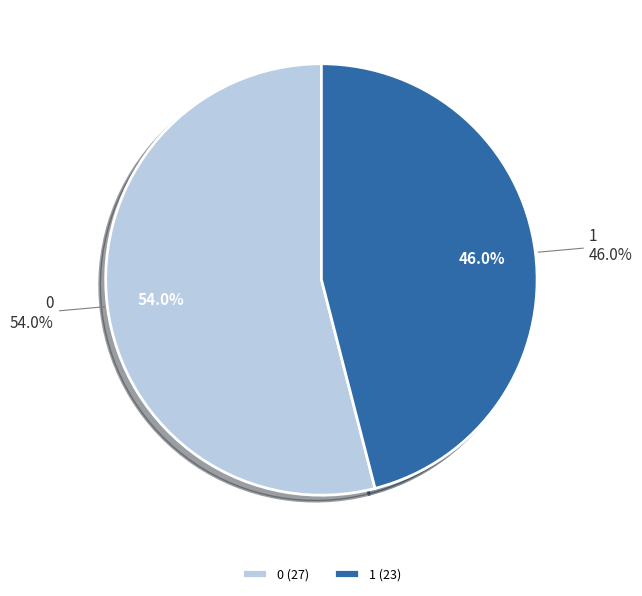

What is the change in value from 0 to 1?

-4